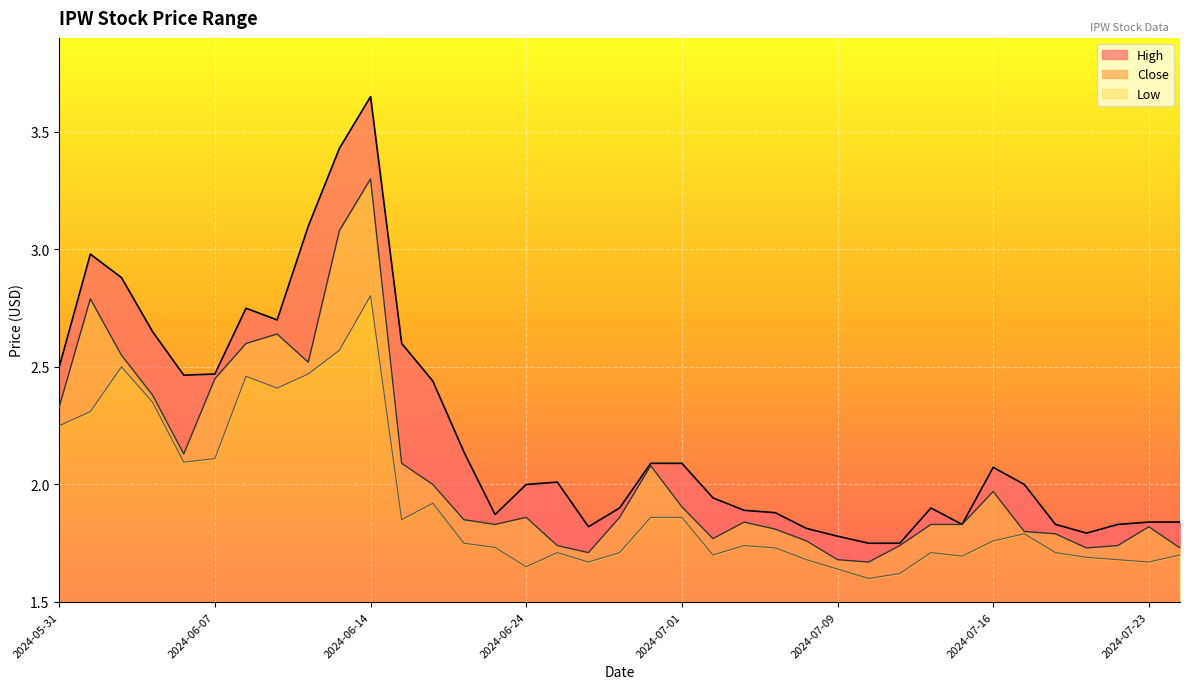

Does the chart display data point markers on the line(s)?

No